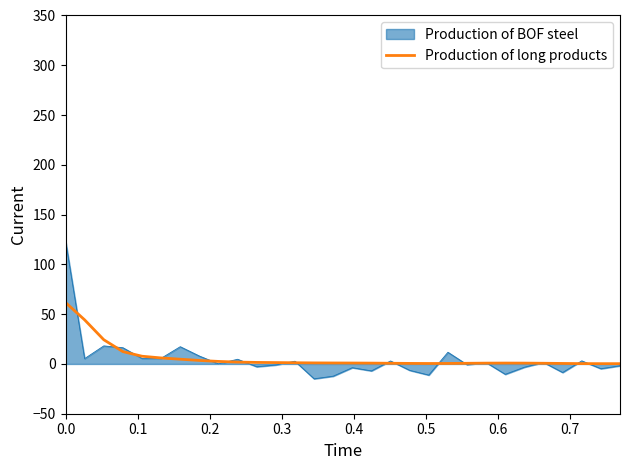

What is the greatest value displayed?

124.0